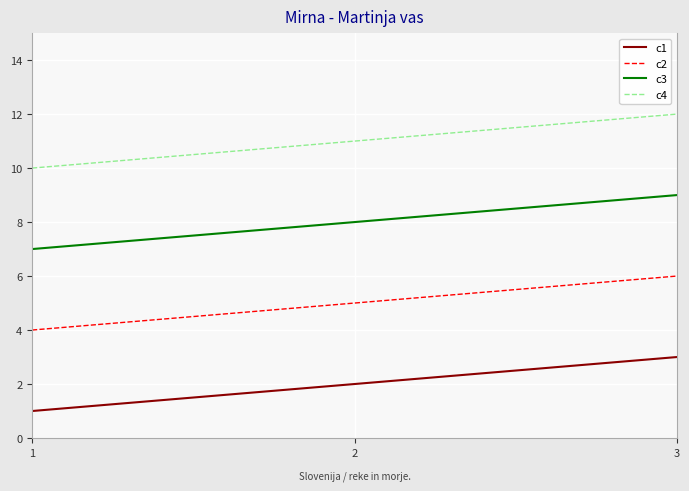

How many series are shown in this chart?

4